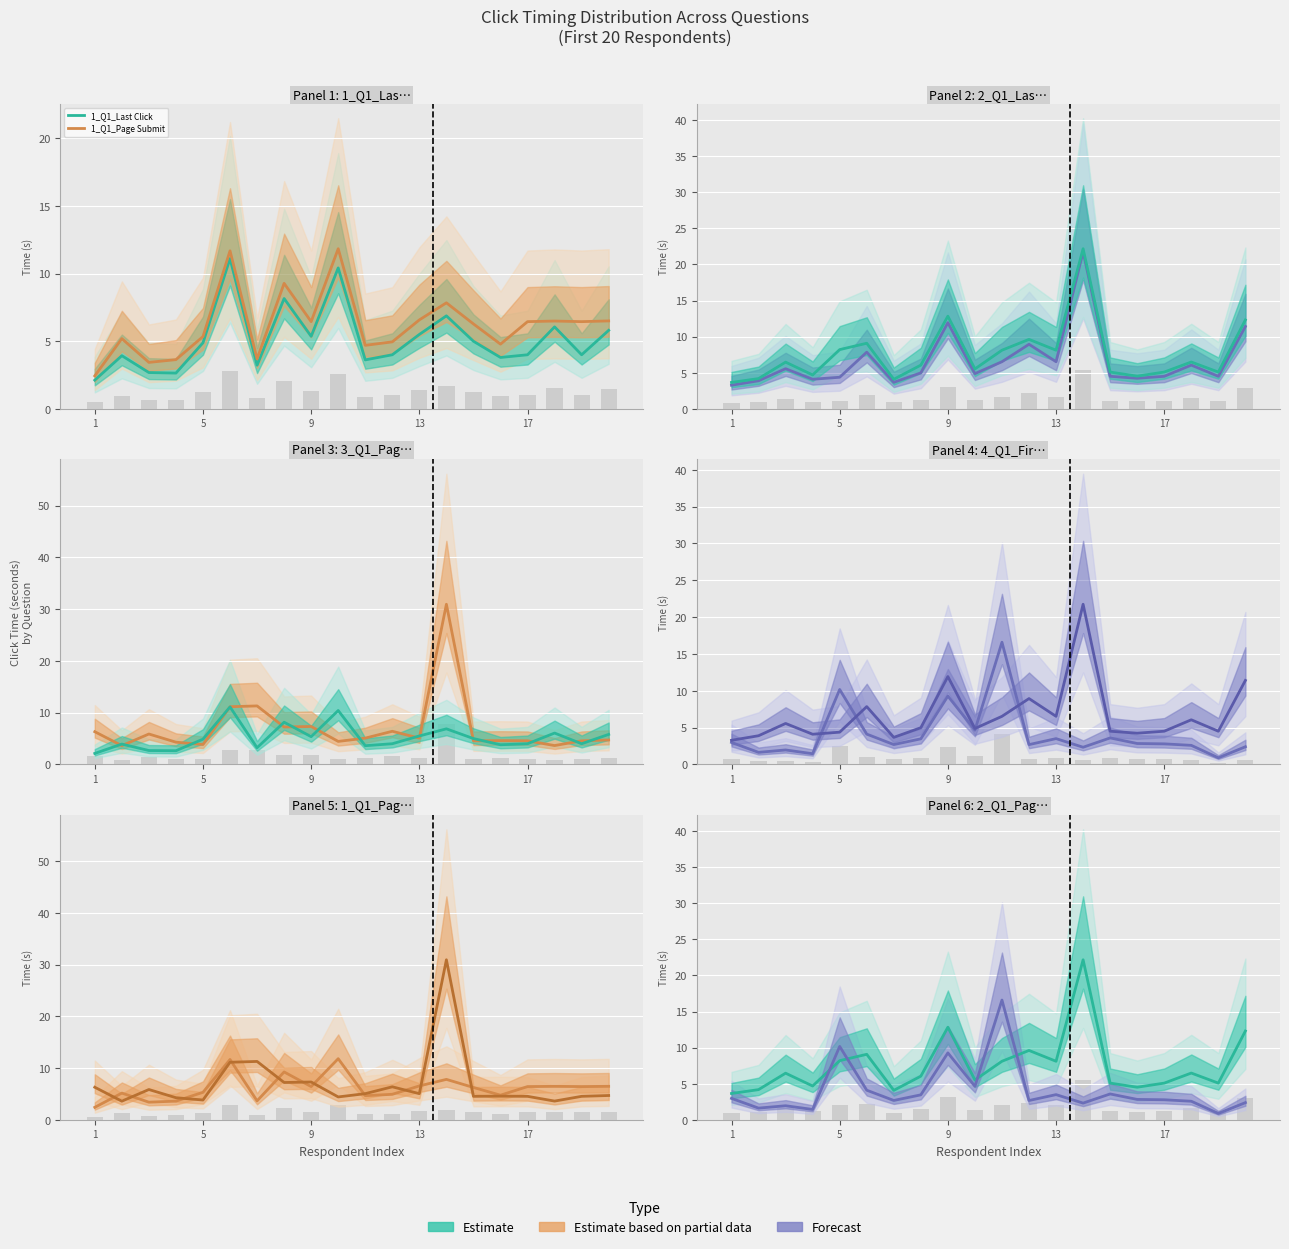

At which label does 2_Q1_Last Click reach its minimum?

1